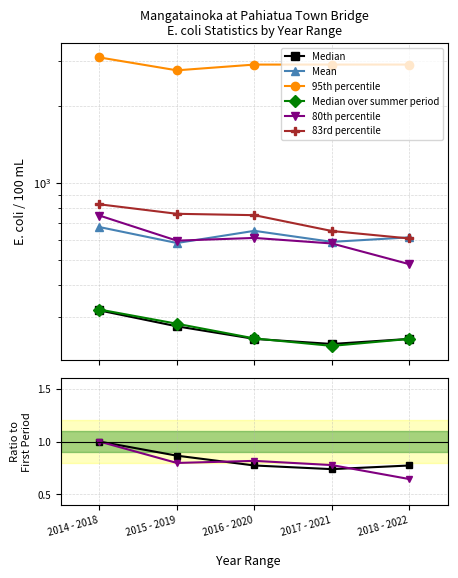

At which category does Mean reach its first local valley?

2015 - 2019